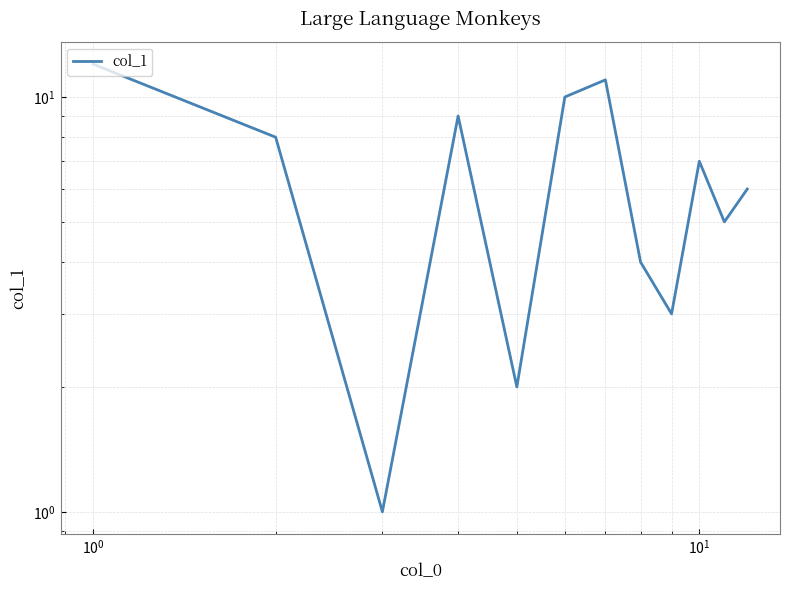

Count the number of categories in the chart.

12